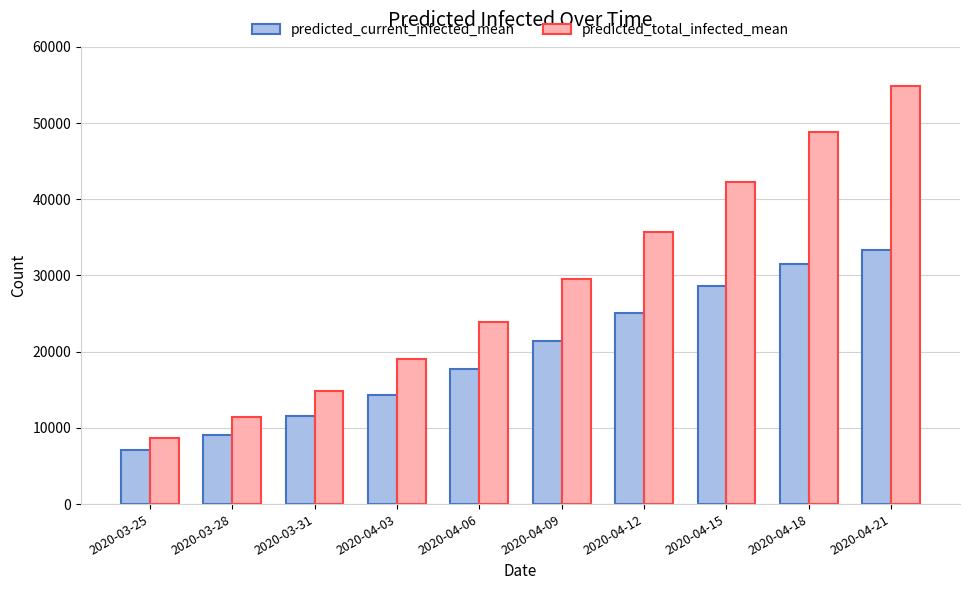

Which series changed the most between 2020-04-03 and 2020-04-15?

predicted_total_infected_mean